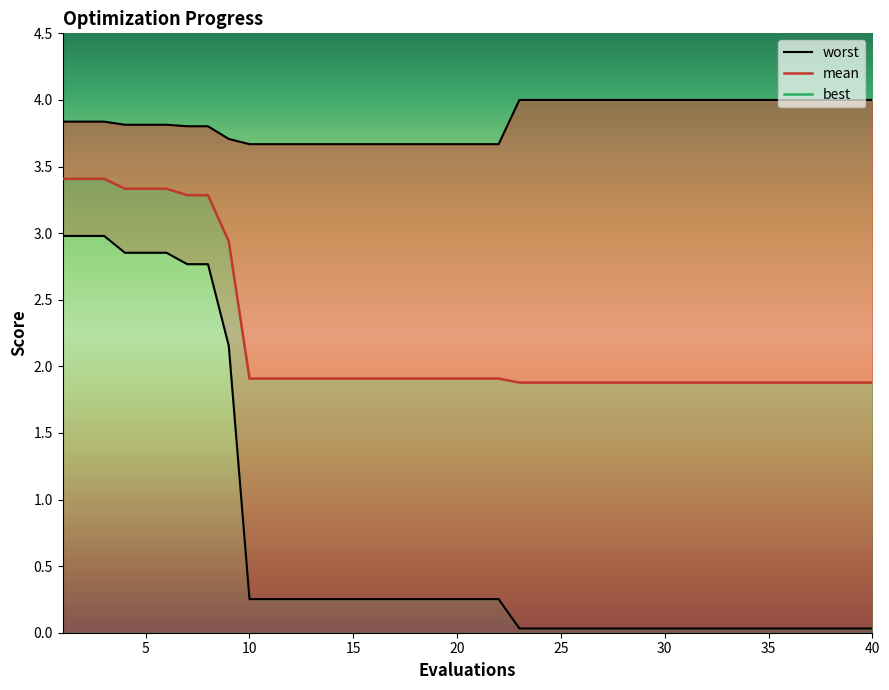

Reading left to right, transcribe all the data shown in this chart.

worst: 3.8	3.8	3.8	3.8	3.8	3.8	3.8	3.8	3.7	3.7	3.7	3.7	3.7	3.7	3.7	3.7	3.7	3.7	3.7	3.7	3.7	3.7	4.0	4.0	4.0	4.0	4.0	4.0	4.0	4.0	4.0	4.0	4.0	4.0	4.0	4.0	4.0	4.0	4.0	4.0
mean: 3.4	3.4	3.4	3.3	3.3	3.3	3.3	3.3	2.9	1.9	1.9	1.9	1.9	1.9	1.9	1.9	1.9	1.9	1.9	1.9	1.9	1.9	1.9	1.9	1.9	1.9	1.9	1.9	1.9	1.9	1.9	1.9	1.9	1.9	1.9	1.9	1.9	1.9	1.9	1.9
best: 3.0	3.0	3.0	2.9	2.9	2.9	2.8	2.8	2.2	0.3	0.3	0.3	0.3	0.3	0.3	0.3	0.3	0.3	0.3	0.3	0.3	0.3	0.0	0.0	0.0	0.0	0.0	0.0	0.0	0.0	0.0	0.0	0.0	0.0	0.0	0.0	0.0	0.0	0.0	0.0